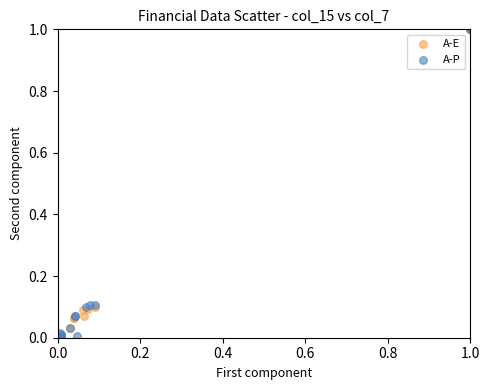

What are all the series names shown in the legend?

A-E, A-P